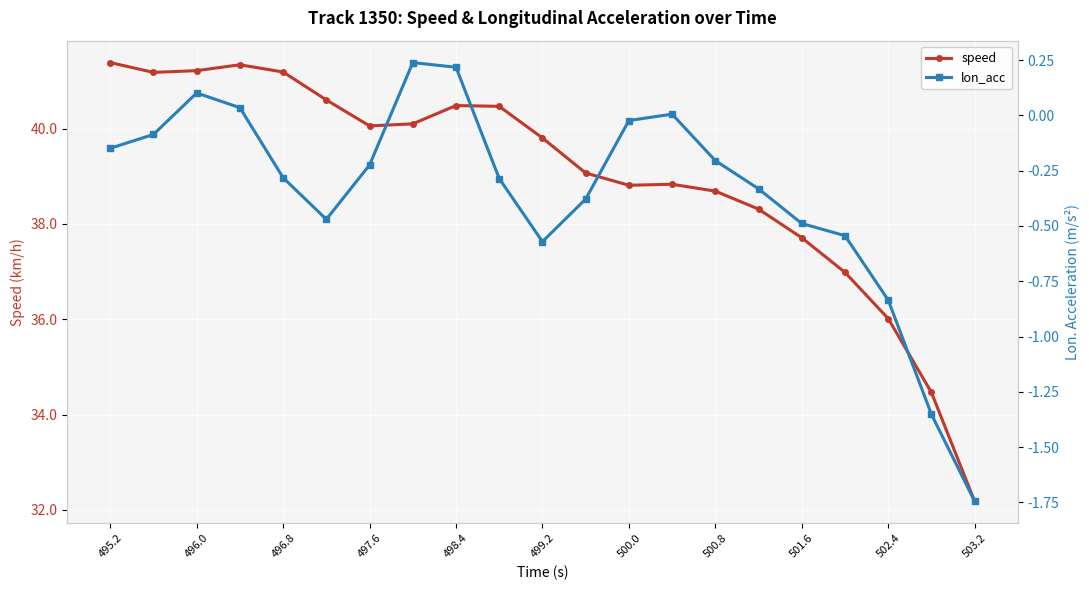

True or false: speed has a value of 51.3 at 501.6.

False